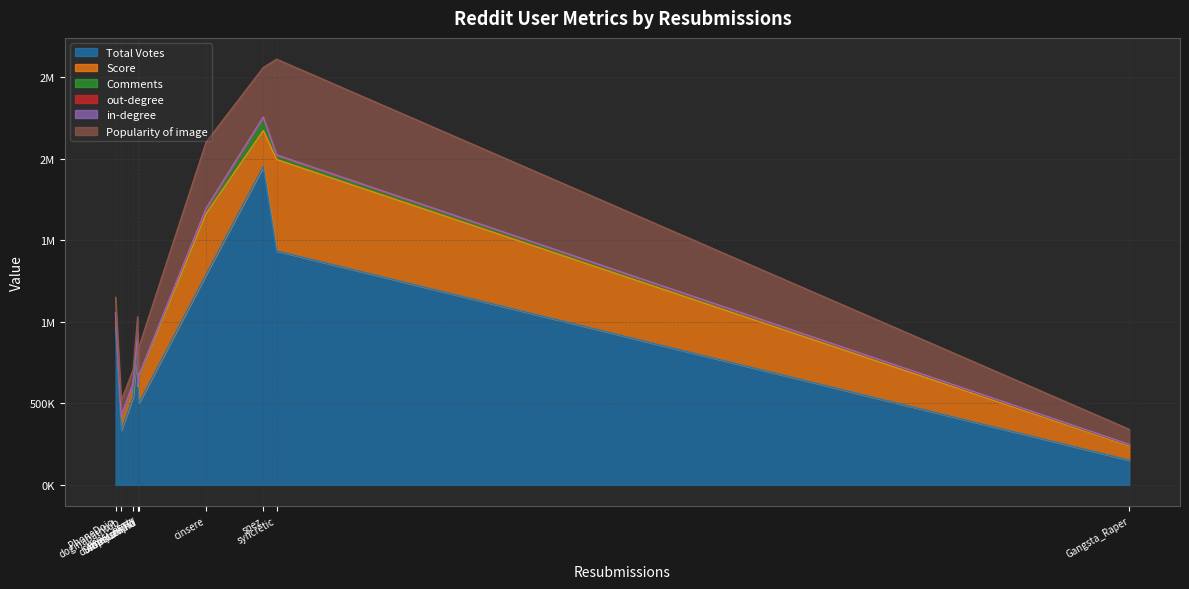

What is the difference between the second highest and second lowest values in the Comments series?

26305